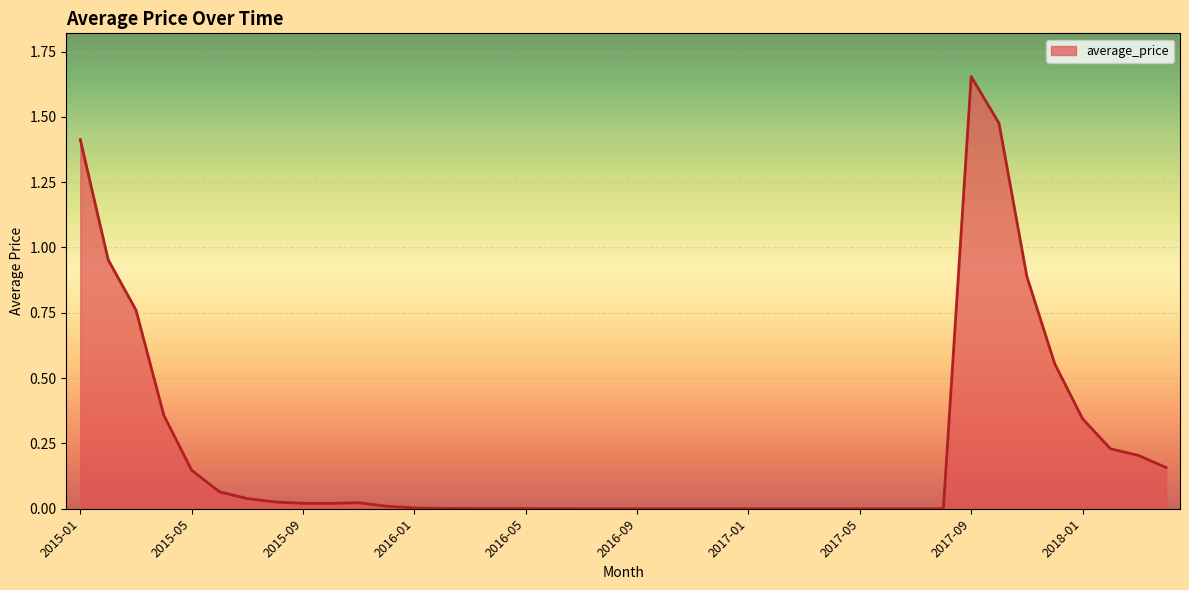

How many points are higher than both their immediate neighbors (excluding endpoints)?

3